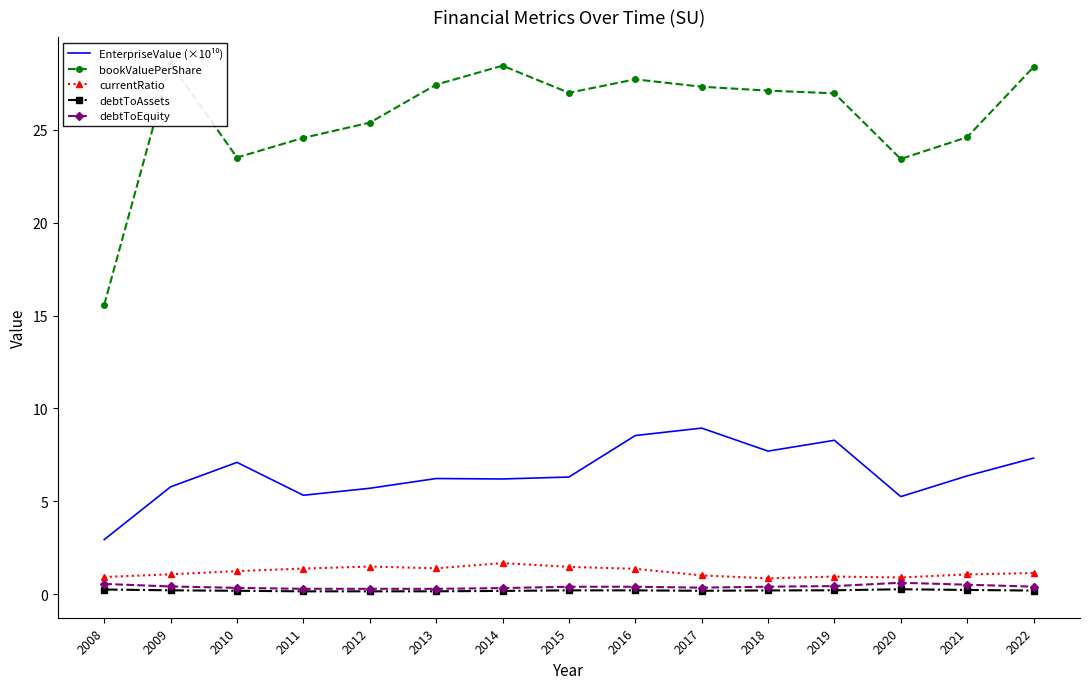

What is the minimum value for debtToAssets?

0.1